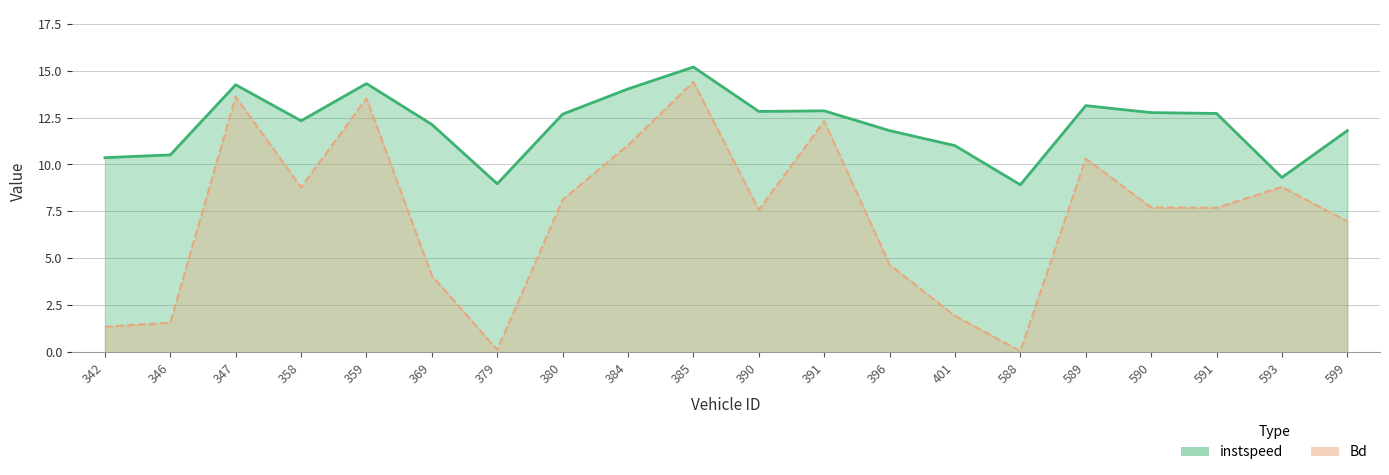

The value of Bd at 384 is 7.1. True or false?

False